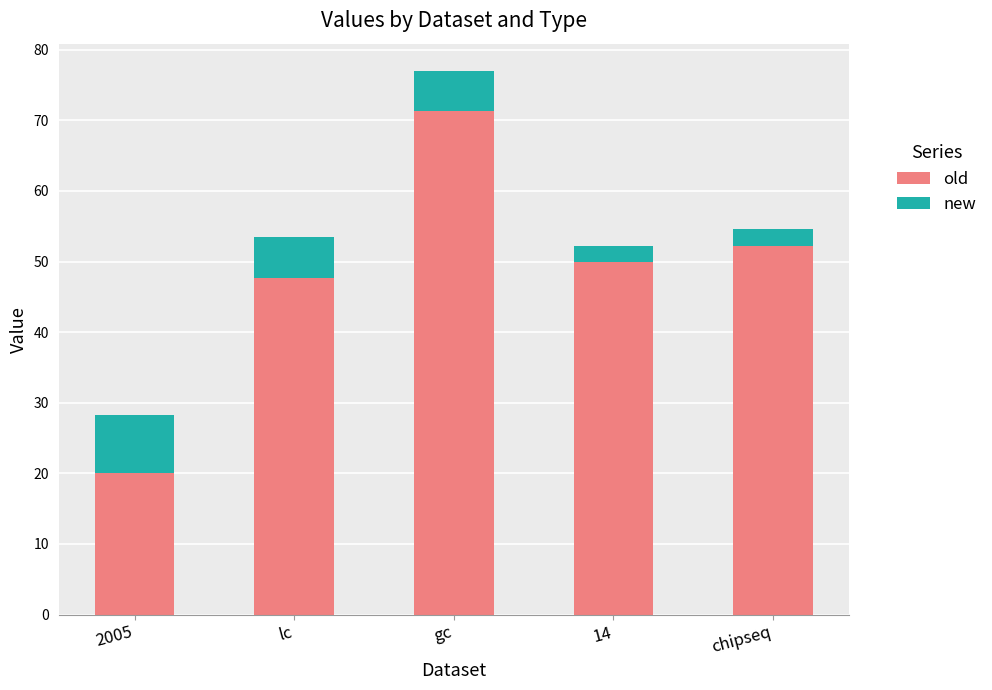

The value of old at gc is 18.8. True or false?

False